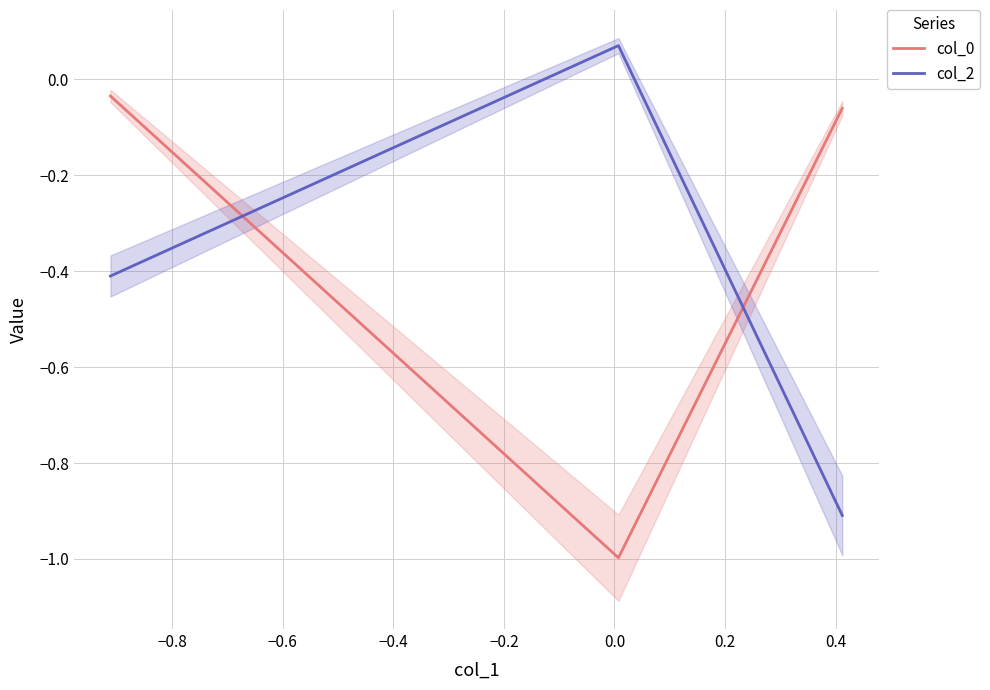

What are all the series names shown in the legend?

col_0, col_2